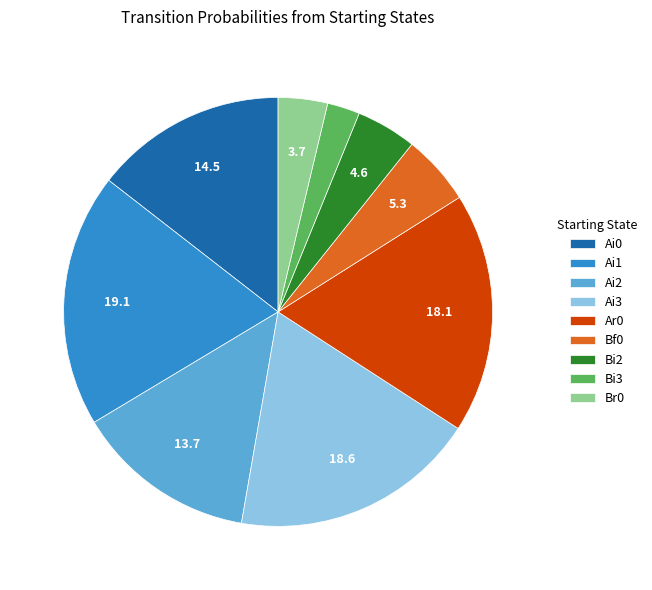

Which has a higher value, Bi2 or Br0?

Bi2